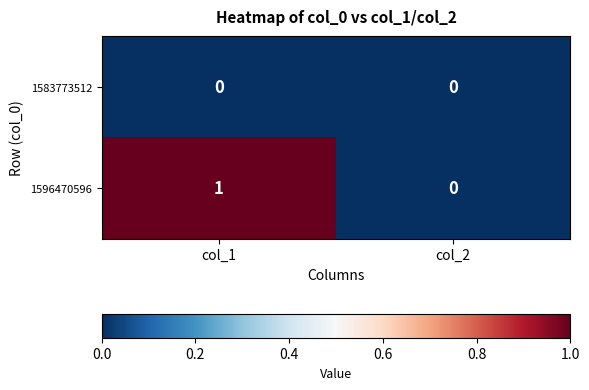

Which series changed the most between col_1 and col_2?

1596470596